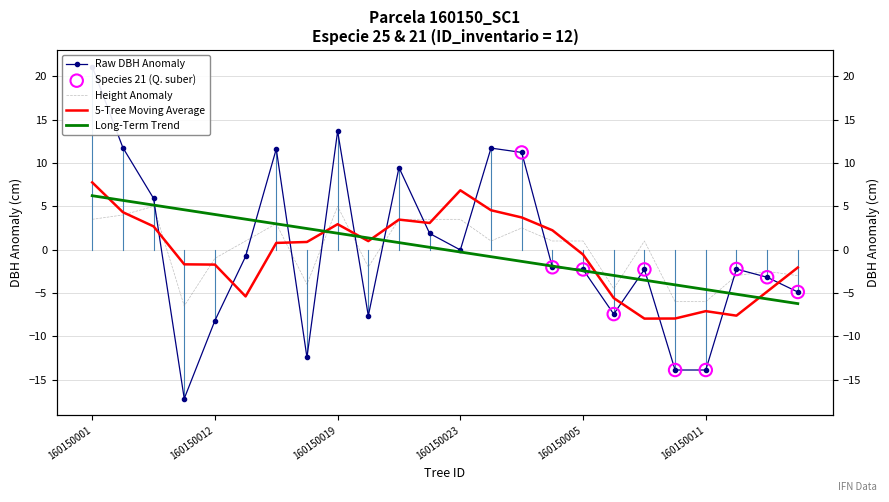

Which series contains the lowest Y value?

dbh